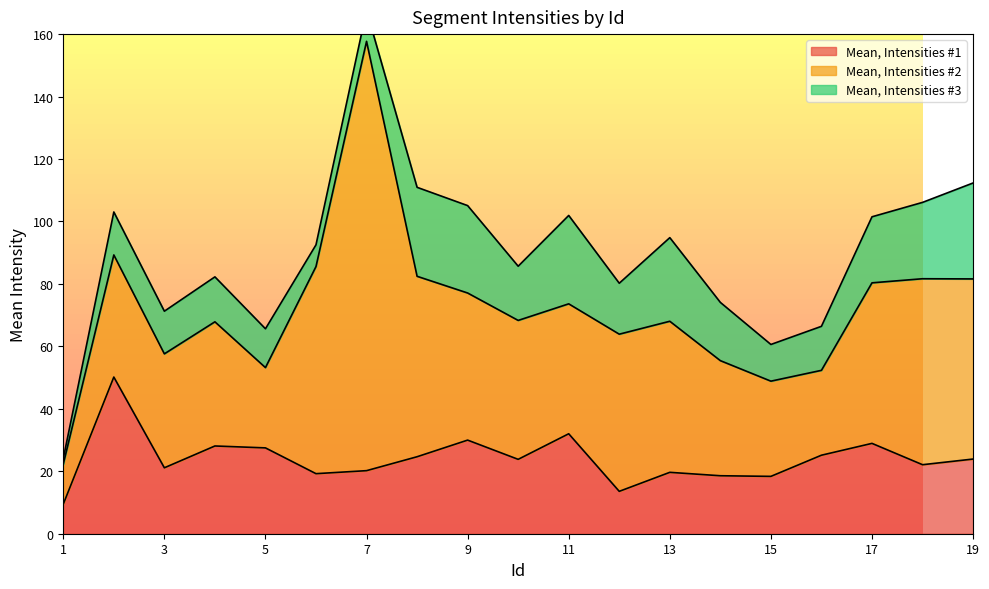

At how many categories does at least one series exceed 67?

1